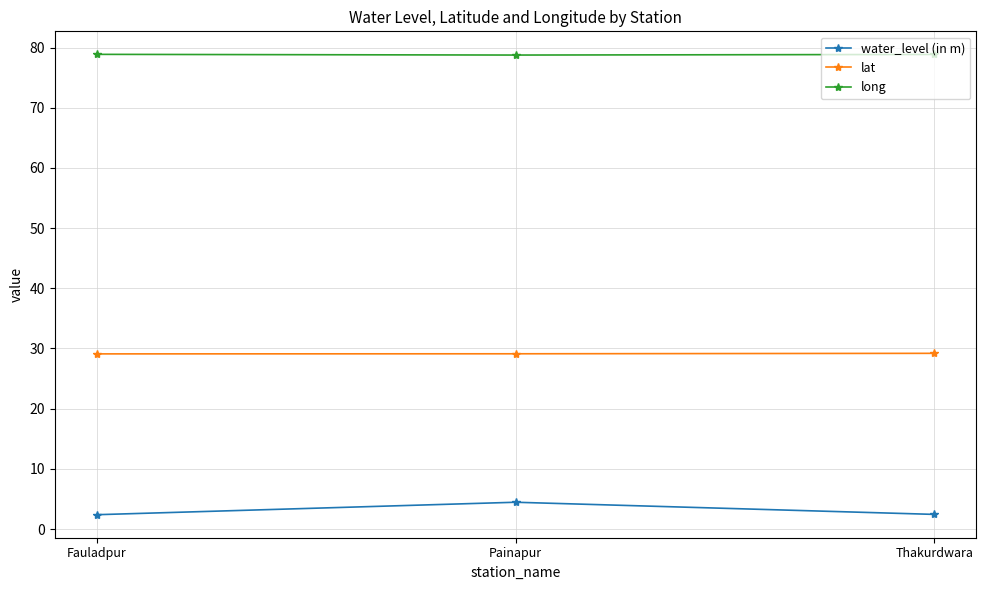

What is the maximum value shown in the chart?

78.9